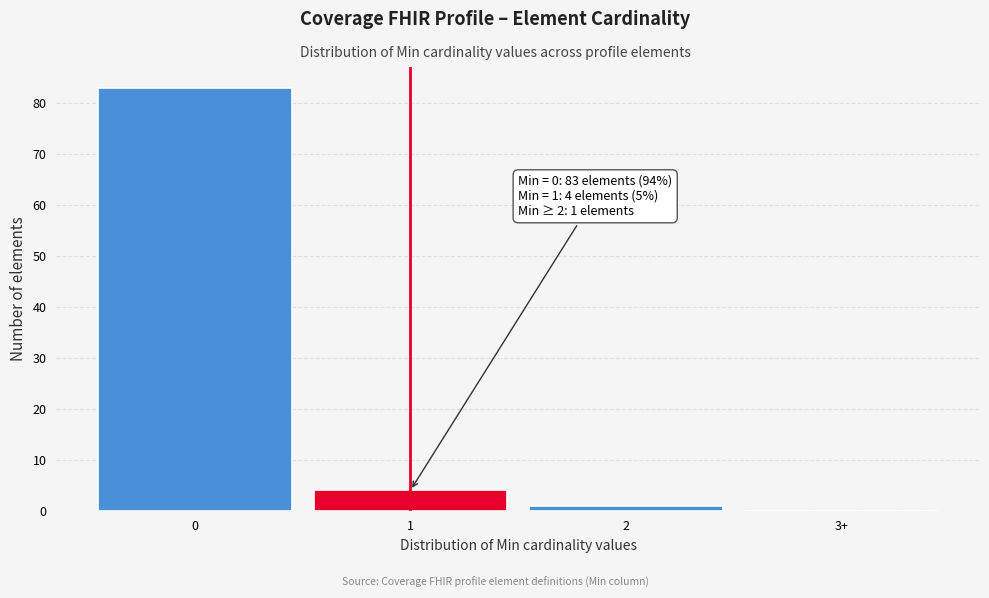

Reading left to right, list all the values displayed in this chart.

0=83	1=4	2=1	3+=0